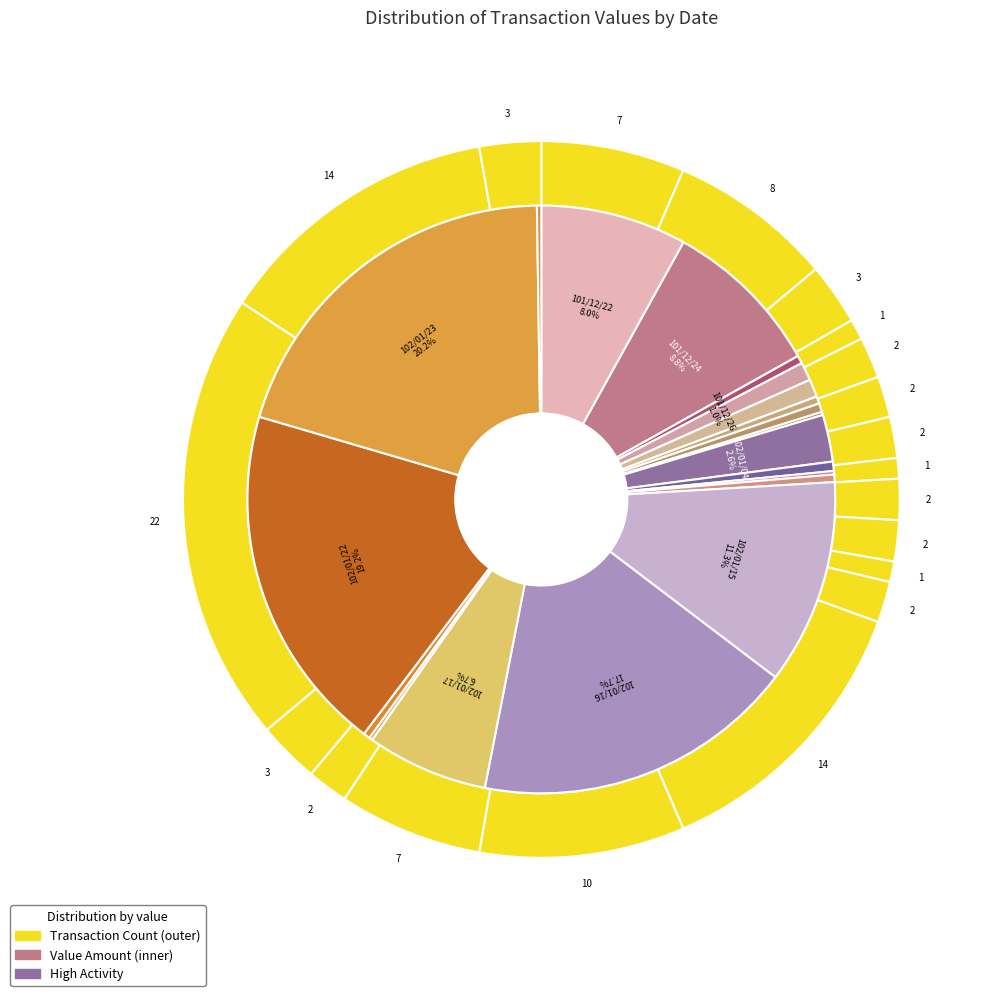

The 101/12/24 slice represents 9% of the pie. True or false?

True